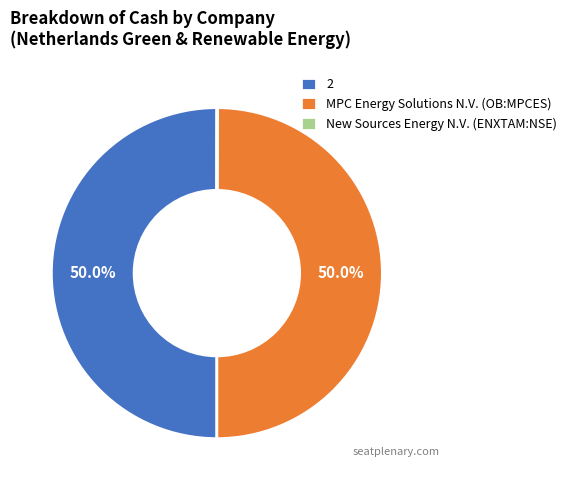

What is the ratio of the value at MPC Energy Solutions N.V. (OB:MPCES) to the value at 2?

1.0